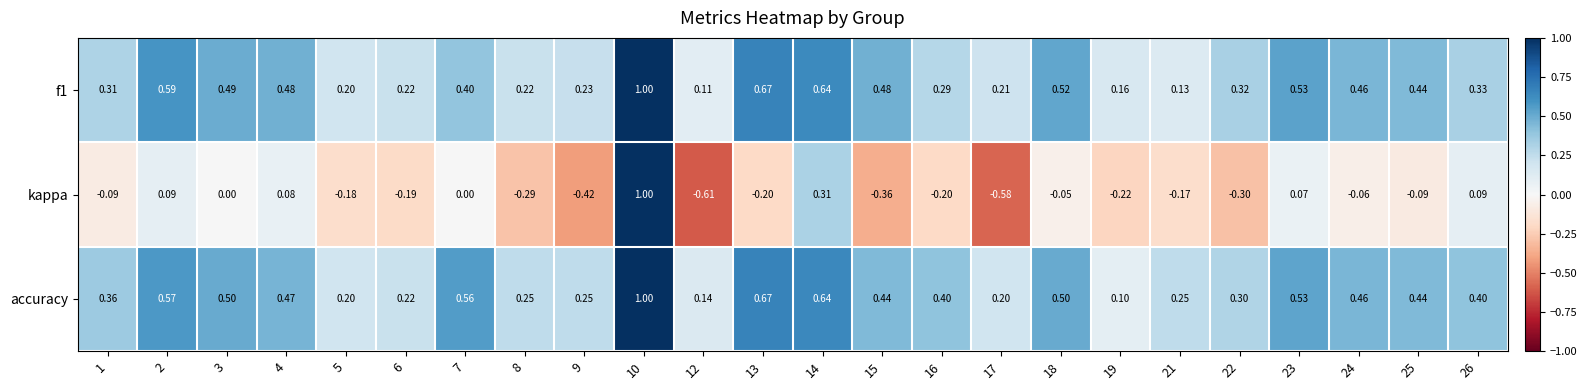

Which series has the largest range (max minus min)?

kappa